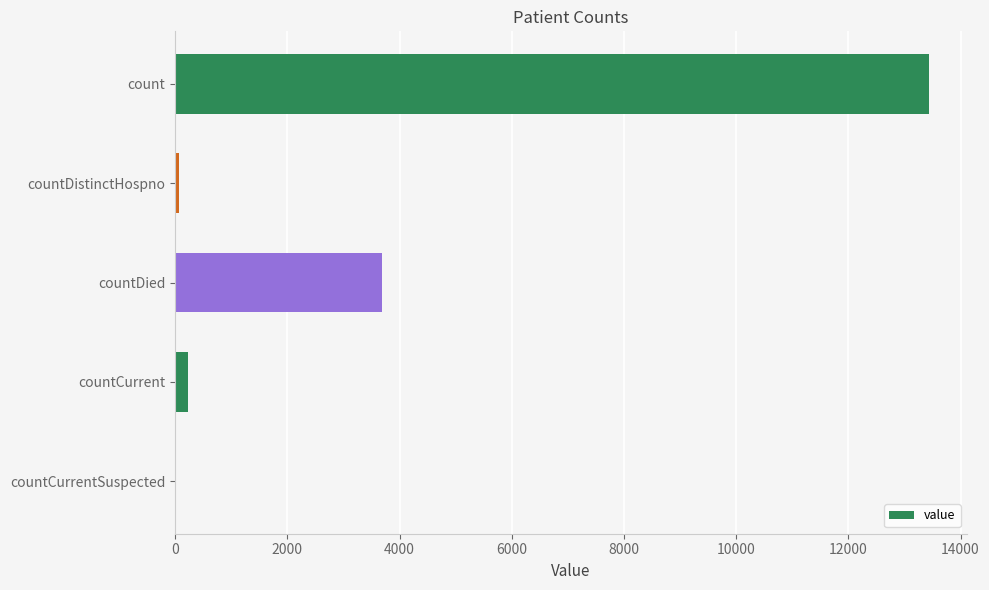

Where is the data nearest to the value 6720?

countDied